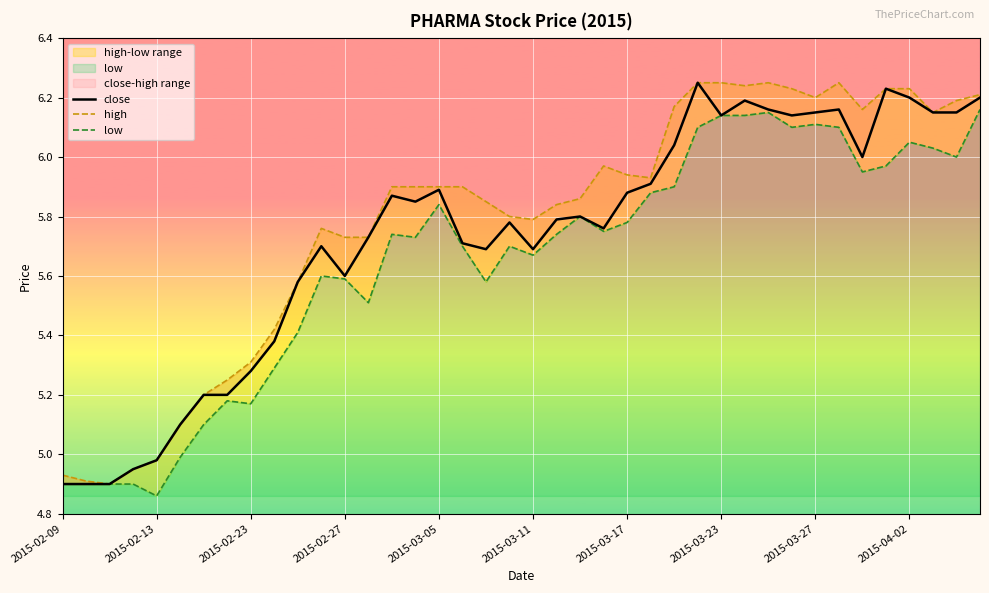

What is the value of the high point at the 12th from the left?

5.8